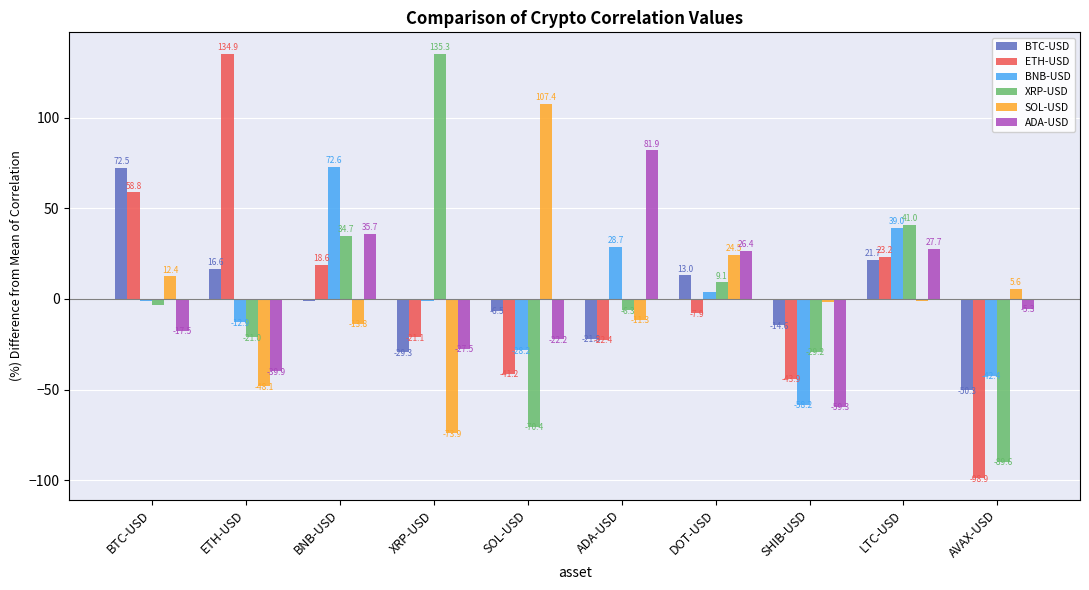

At which label does BTC-USD first exceed -1?

BTC-USD